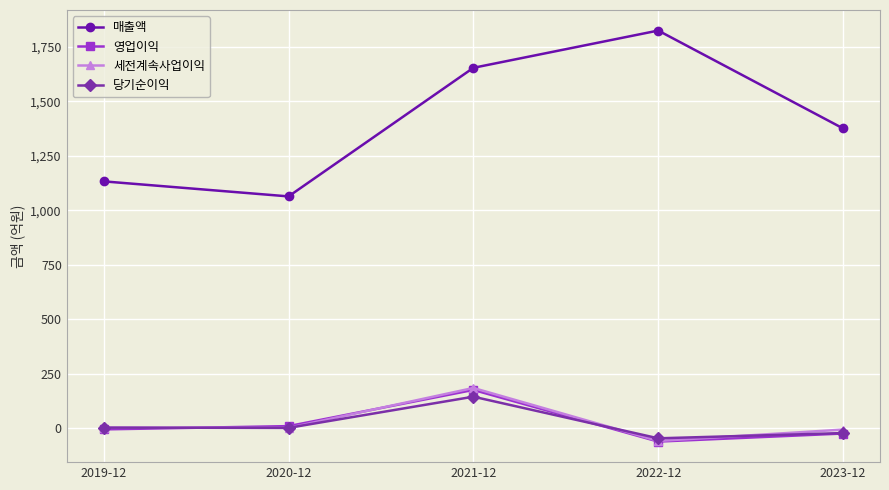

Which series has the largest total across all categories?

매출액